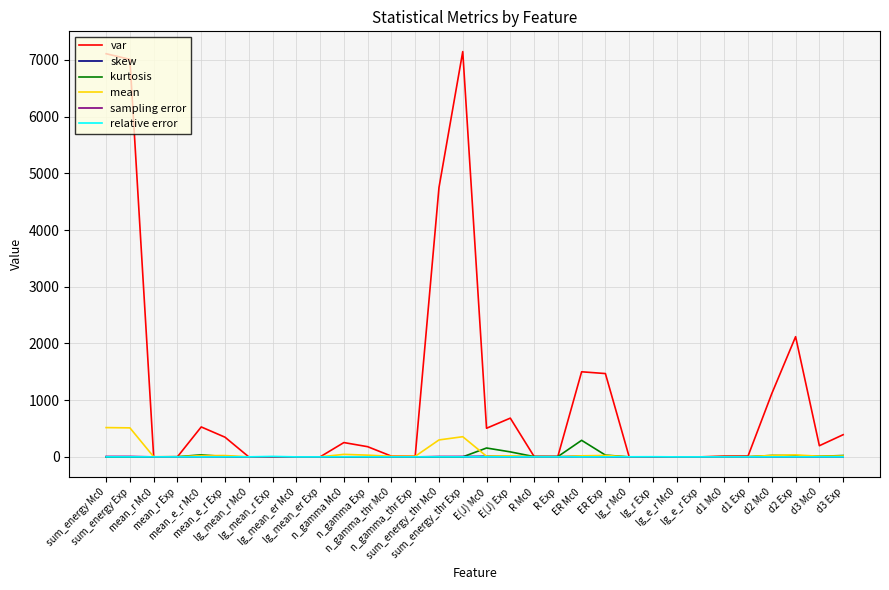

What is the greatest value displayed?

7147.3